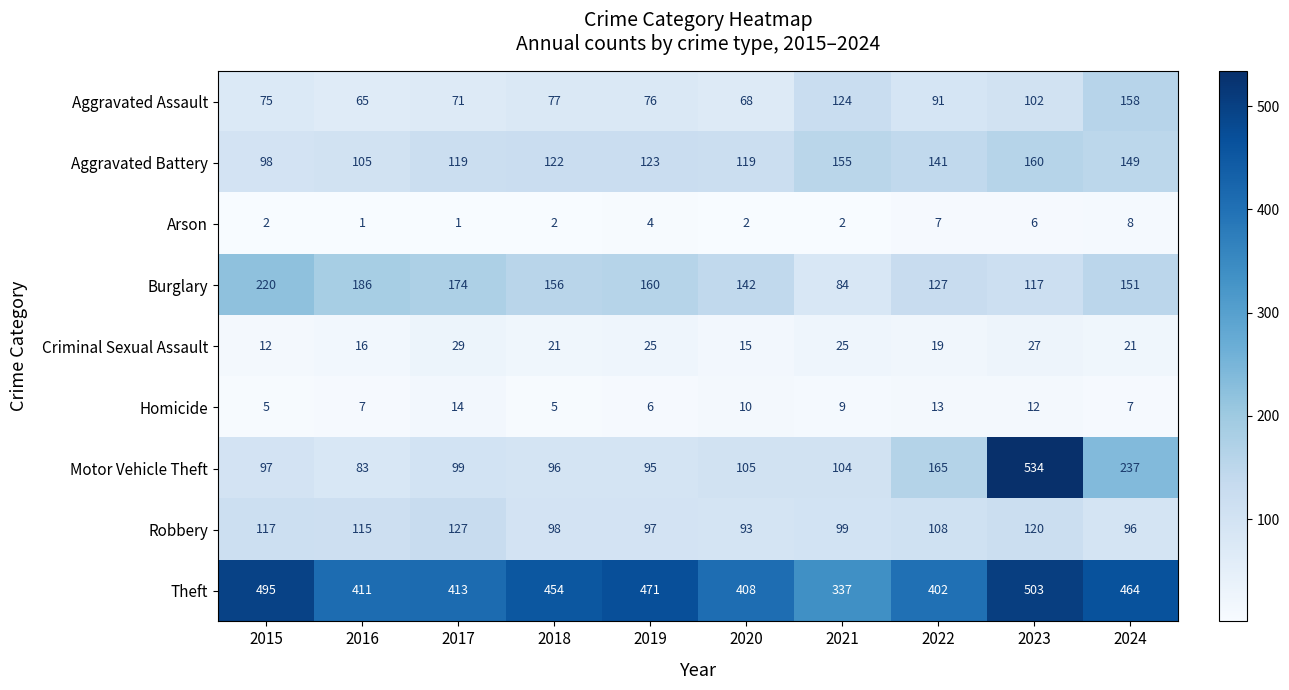

What is the smallest value displayed?

1